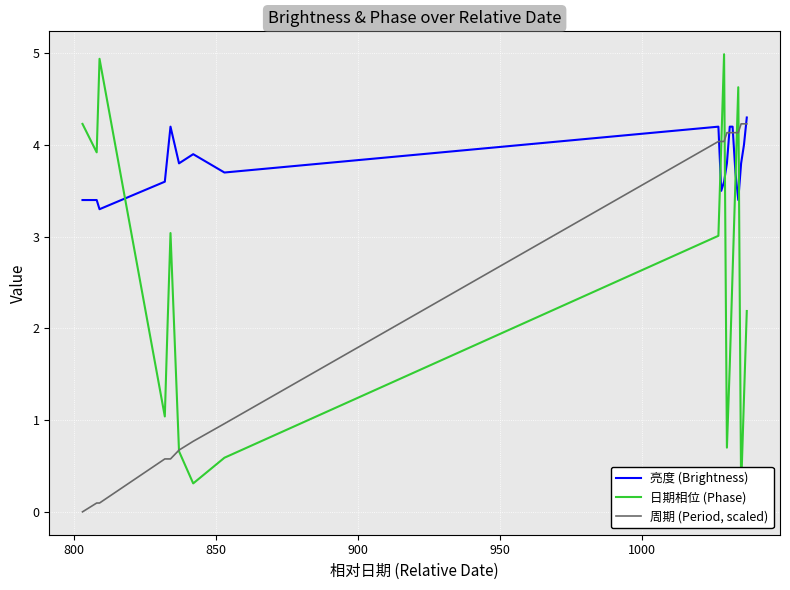

Which series has the largest total across all categories?

亮度 (Brightness)